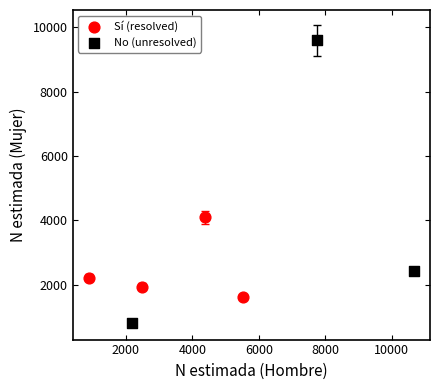

Which series reaches the maximum Y coordinate?

No (unresolved)